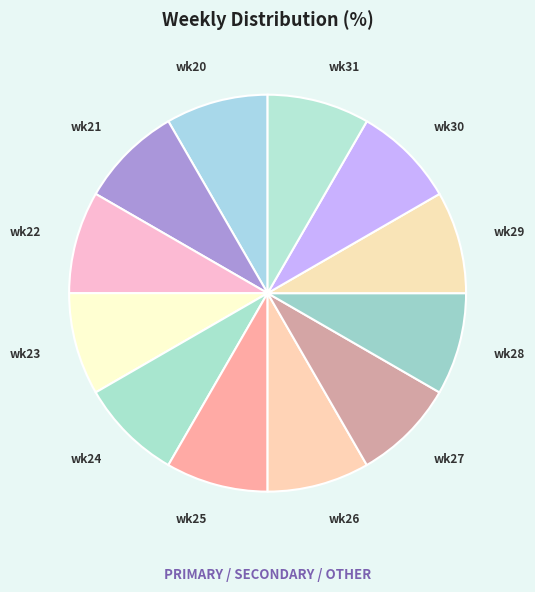

Approximately how many times larger is the value at wk22 compared to wk31?

1.0